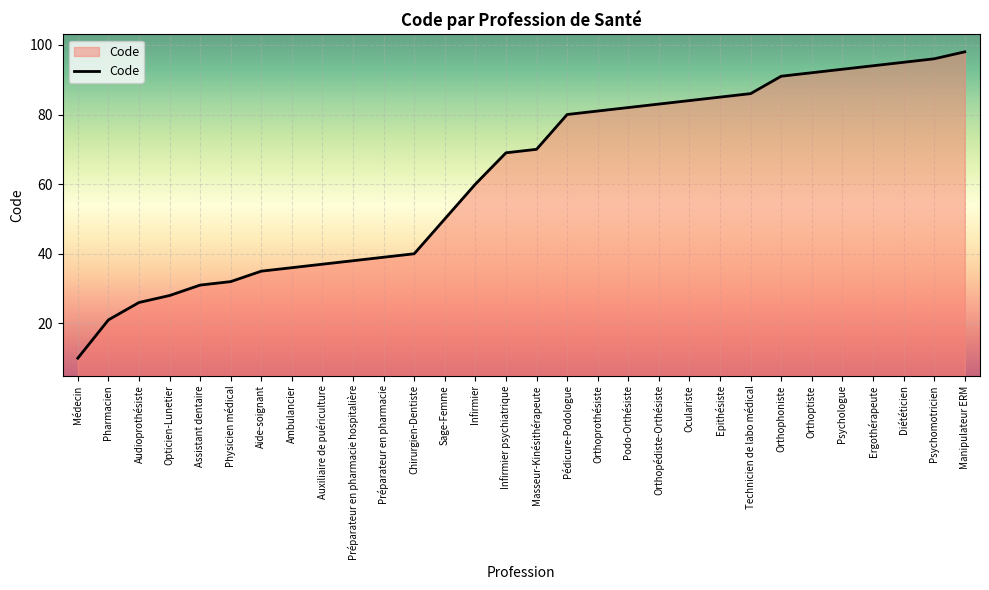

Rank the categories by value from lowest to highest.

Médecin, Pharmacien, Audioprothésiste, Opticien-Lunetier, Assistant dentaire, Physicien médical, Aide-soignant, Ambulancier, Auxiliaire de puériculture, Préparateur en pharmacie hospitalière, Préparateur en pharmacie, Chirurgien-Dentiste, Sage-Femme, Infirmier, Infirmier psychiatrique, Masseur-Kinésithérapeute, Pédicure-Podologue, Orthoprothésiste, Podo-Orthésiste, Orthopédiste-Orthésiste, Oculariste, Epithésiste, Technicien de labo médical, Orthophoniste, Orthoptiste, Psychologue, Ergothérapeute, Diététicien, Psychomotricien, Manipulateur ERM